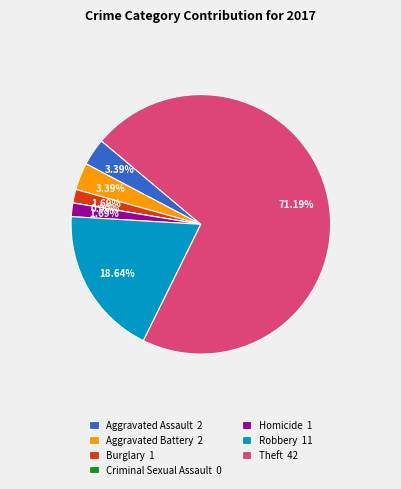

How many slices are in this pie chart?

7